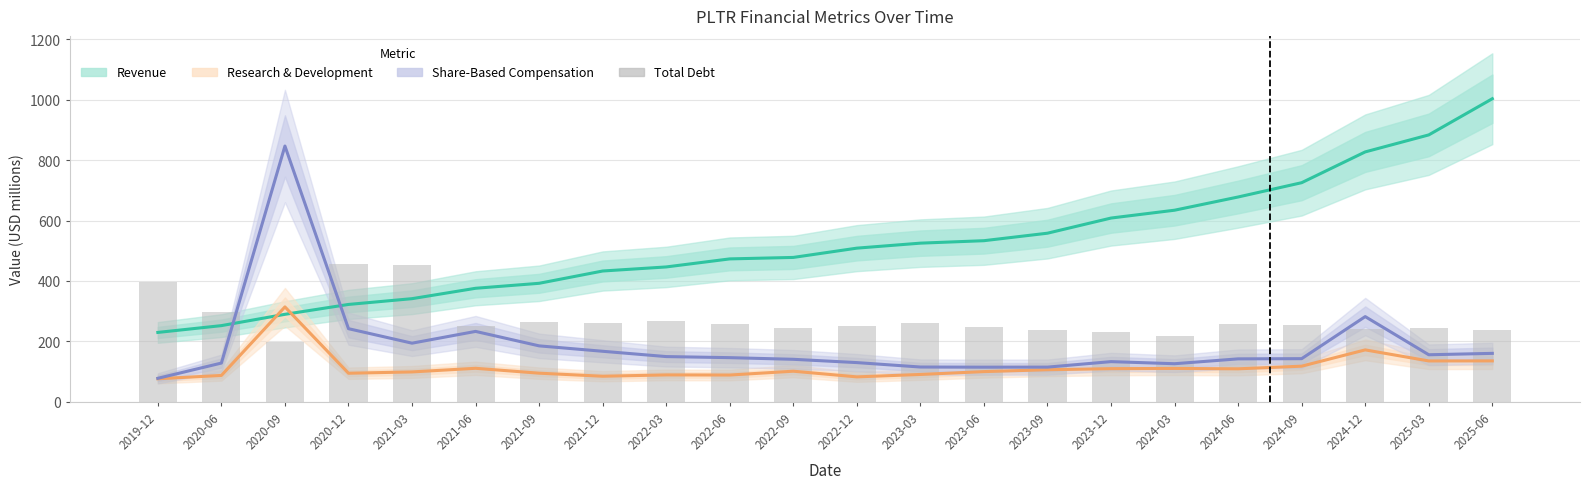

True or false: Research & Development has a value of 45.4 at 2022-03.

False